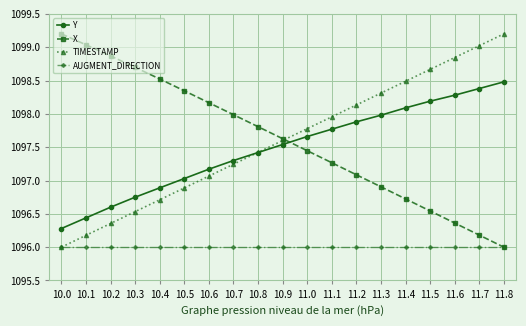

How many lines are shown in the chart?

4